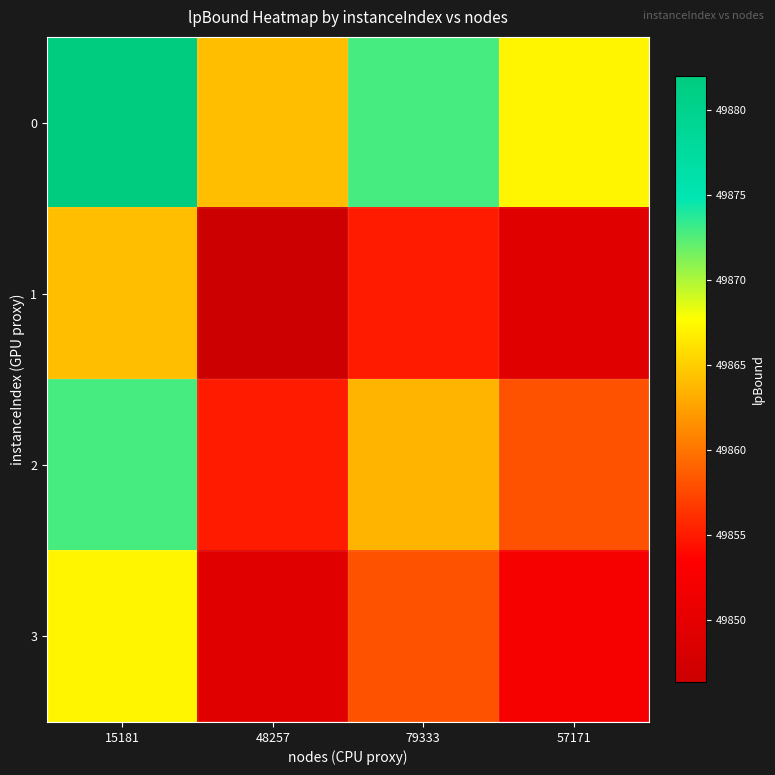

List the series in order of their peak value, lowest first.

1, 3, 2, 0